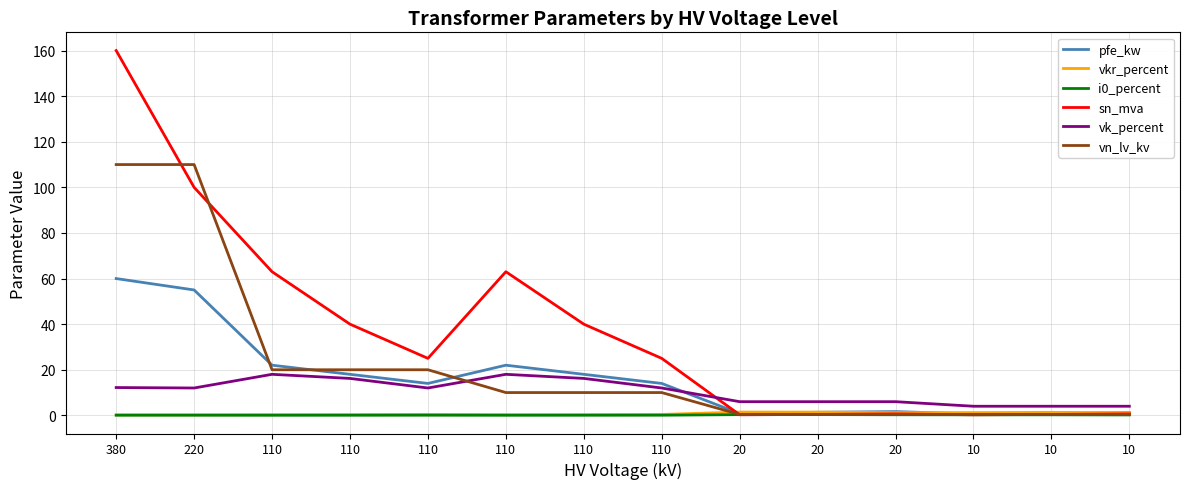

Which series changed the most between 20 and 20?

pfe_kw